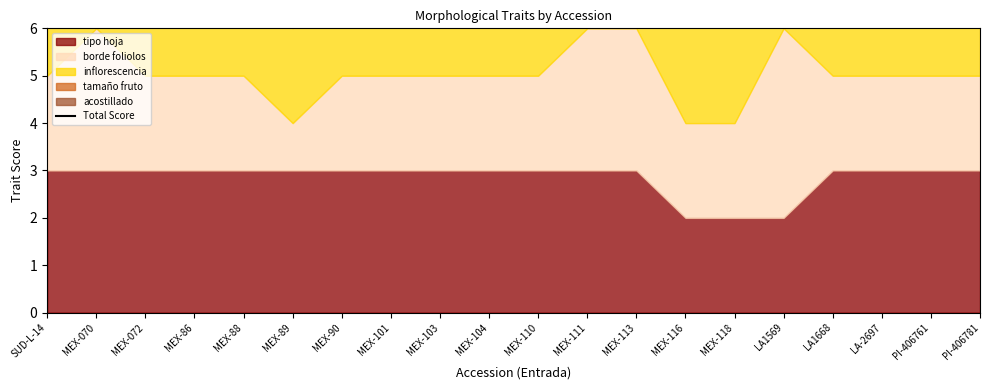

List the labels in order of value, largest first.

LA1569, MEX-103, MEX-88, MEX-90, SUD-L-14, MEX-070, MEX-86, MEX-104, MEX-110, LA1668, PI-406781, MEX-072, MEX-101, MEX-111, MEX-113, LA-2697, PI-406761, MEX-89, MEX-116, MEX-118